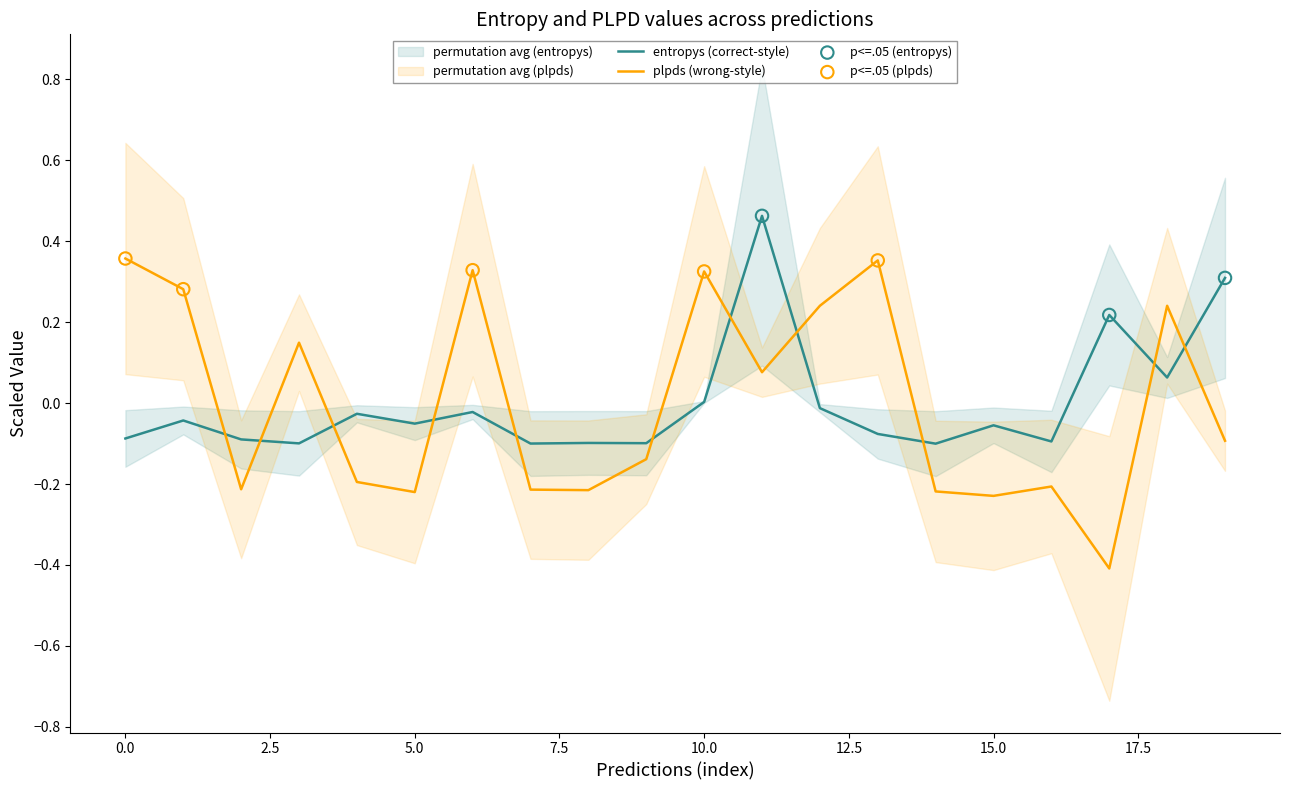

What is the lowest value of the plpds (wrong-style) series?

-0.4